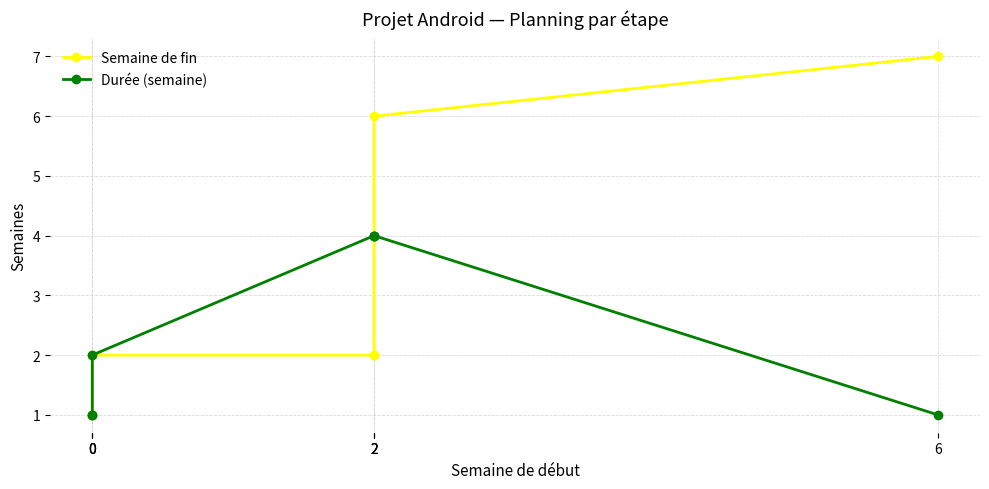

True or false: Durée (semaine) has more than 2 interior local peaks.

False